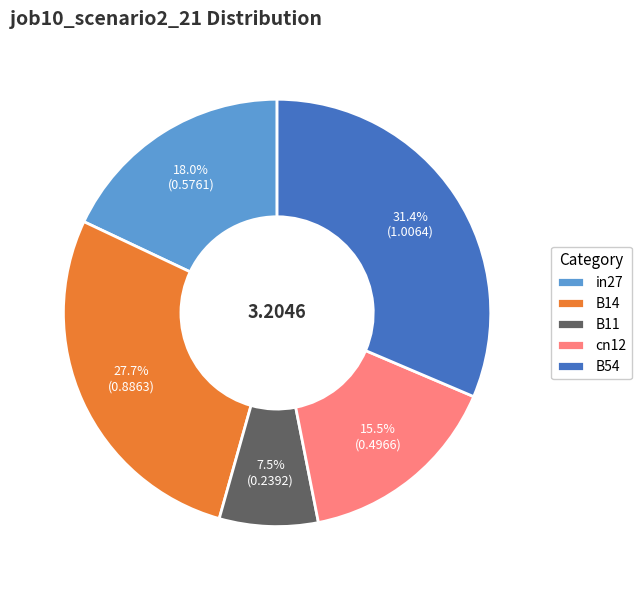

To the nearest percent, what is the combined percentage of B11 and in27?

25%